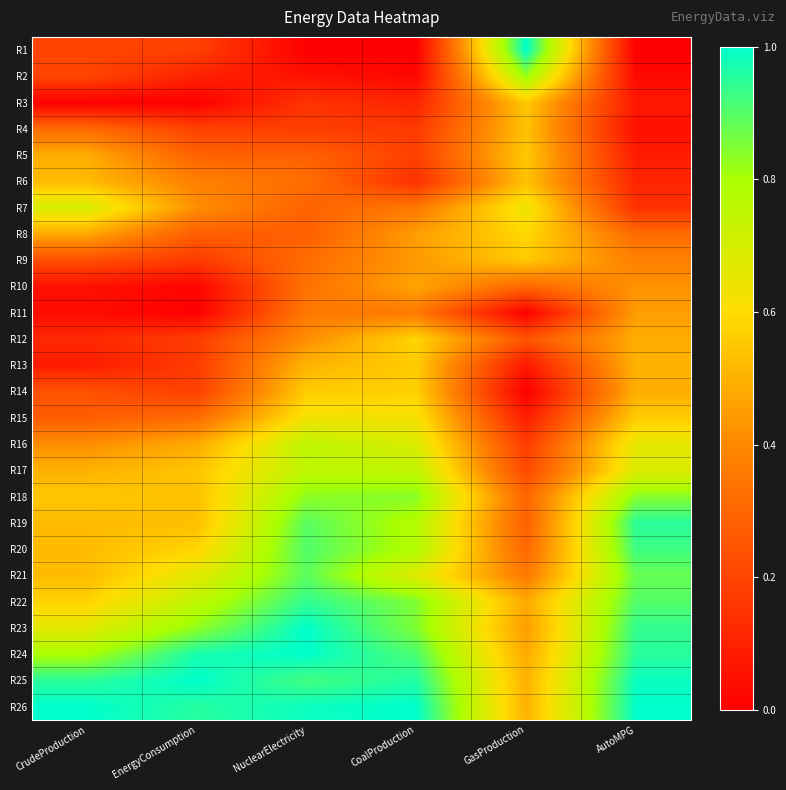

What is the maximum value shown in the chart?

1.0